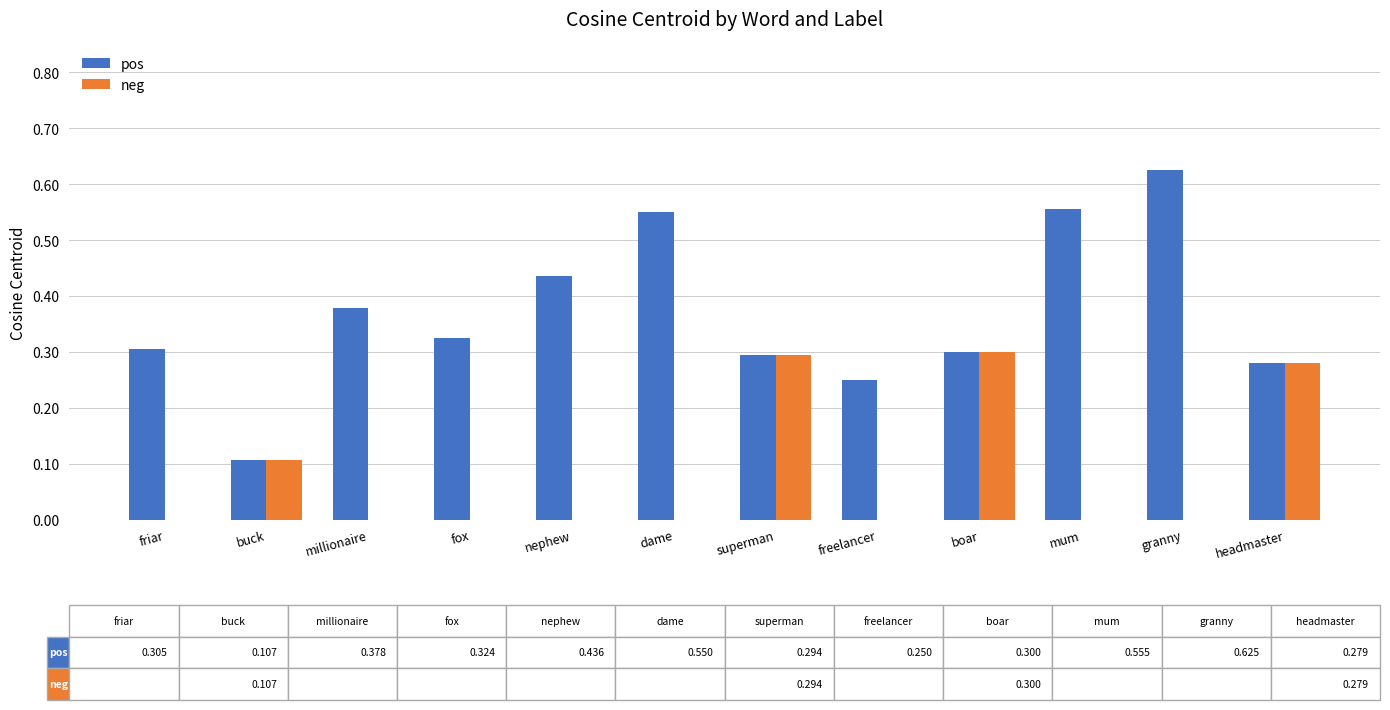

Which series has the largest total across all categories?

pos